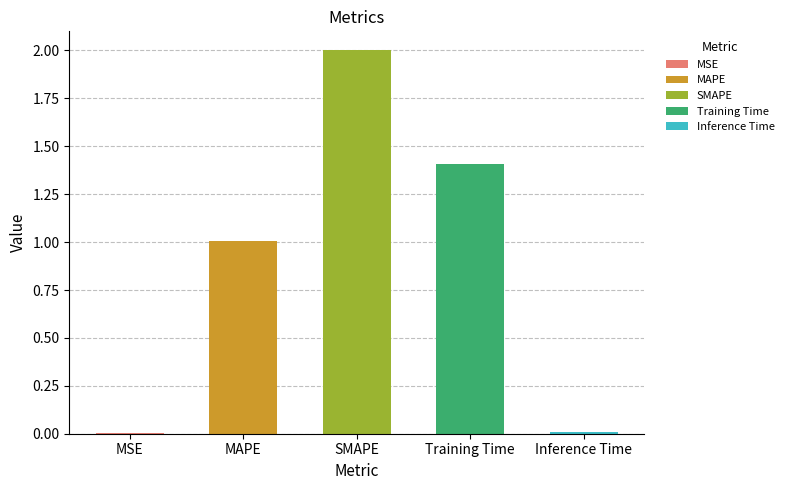

Rank the categories by value from lowest to highest.

MSE, Inference Time, MAPE, Training Time, SMAPE